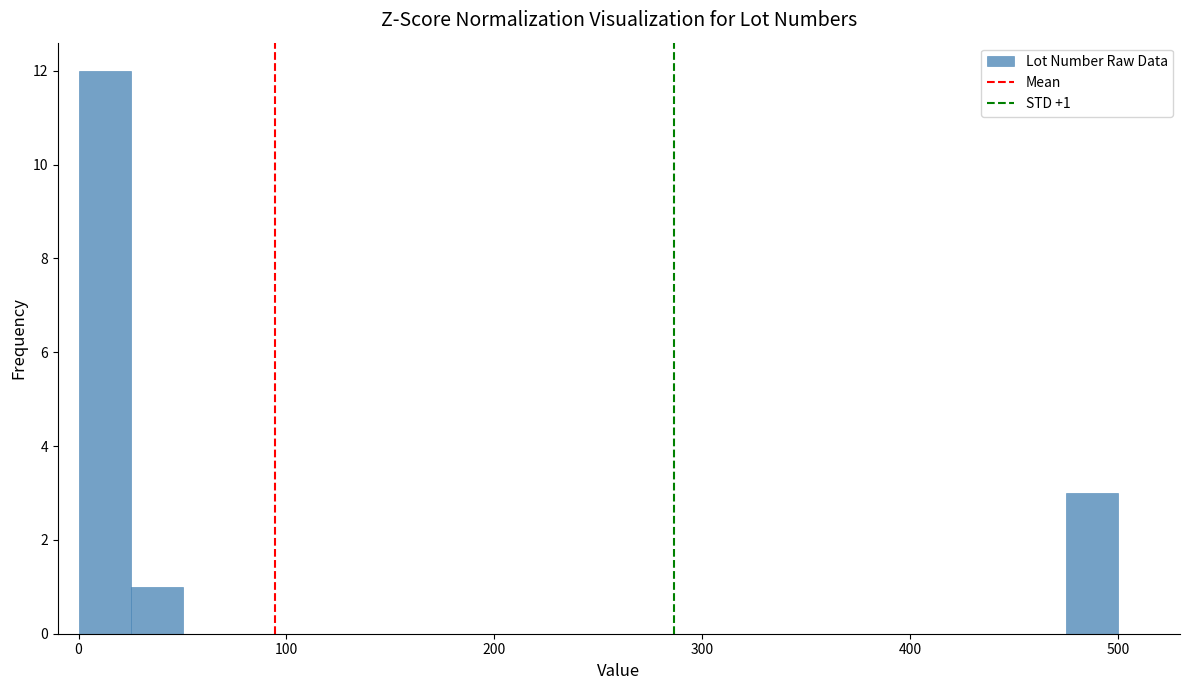

Read against the x-axis, roughly where is the centre of the tallest bar?

10